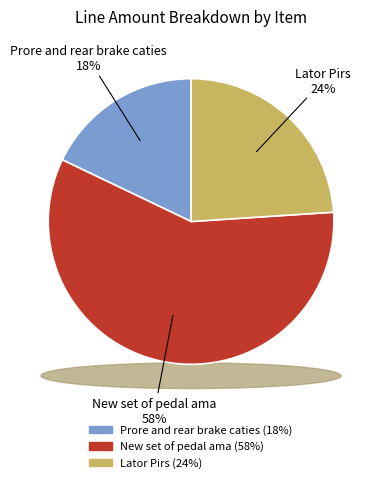

To the nearest percent, what portion does Lator Pirs represent?

24%